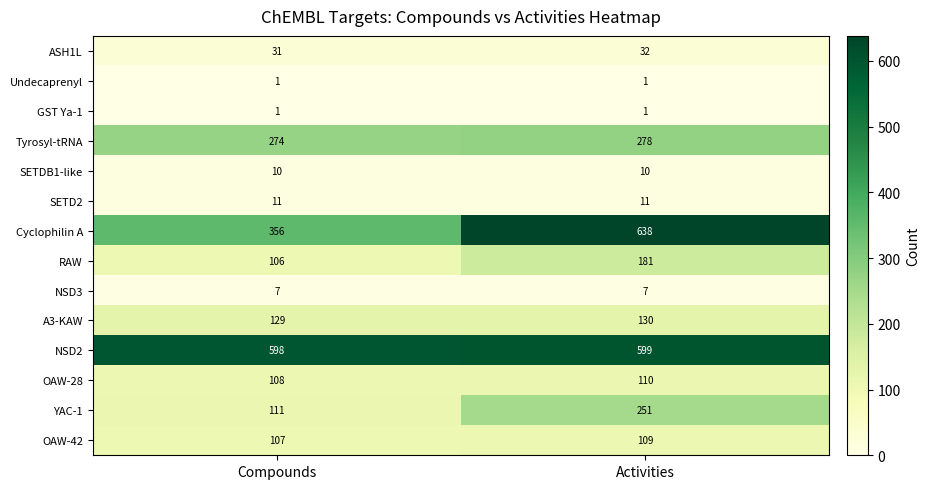

Reading right to left, transcribe all the data shown in this chart.

ASH1L: Activities=32	Compounds=31
Undecaprenyl: Activities=1	Compounds=1
GST Ya-1: Activities=1	Compounds=1
Tyrosyl-tRNA: Activities=278	Compounds=274
SETDB1-like: Activities=10	Compounds=10
SETD2: Activities=11	Compounds=11
Cyclophilin A: Activities=638	Compounds=356
RAW: Activities=181	Compounds=106
NSD3: Activities=7	Compounds=7
A3-KAW: Activities=130	Compounds=129
NSD2: Activities=599	Compounds=598
OAW-28: Activities=110	Compounds=108
YAC-1: Activities=251	Compounds=111
OAW-42: Activities=109	Compounds=107